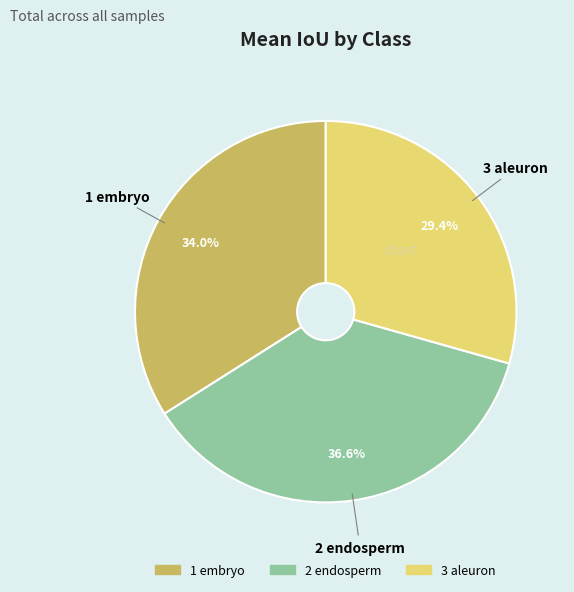

Which has a higher value, 1 embryo or 3 aleuron?

1 embryo